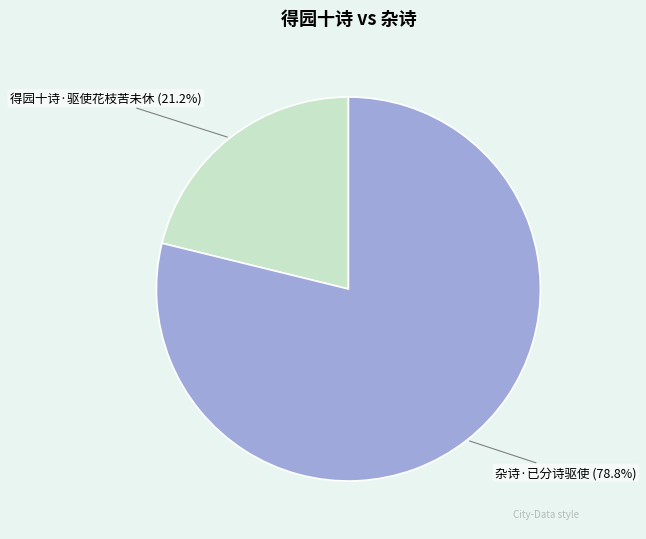

Is there any slice that represents more than half of the pie?

Yes